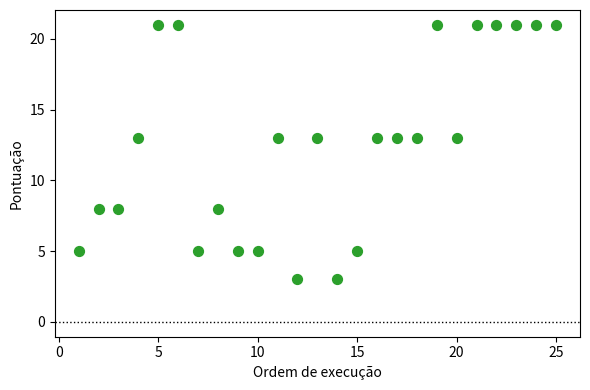

What is the range of X values (max minus min)?

24